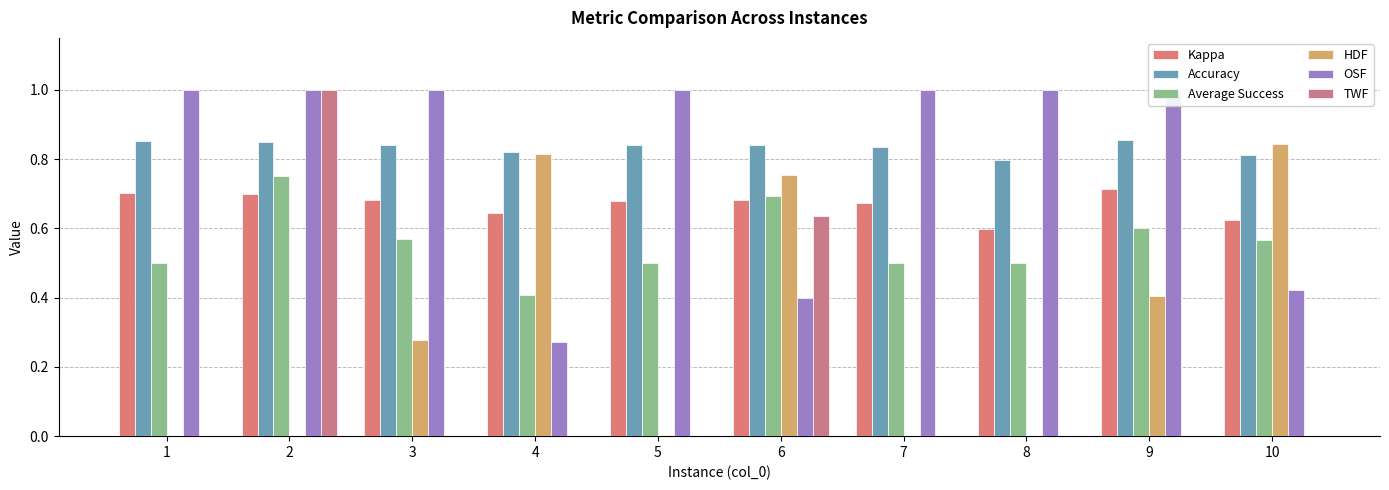

Reading right to left, transcribe all the data shown in this chart.

Kappa: 10=0.6	9=0.7	8=0.6	7=0.7	6=0.7	5=0.7	4=0.6	3=0.7	2=0.7	1=0.7
Accuracy: 10=0.8	9=0.9	8=0.8	7=0.8	6=0.8	5=0.8	4=0.8	3=0.8	2=0.8	1=0.9
Average Success: 10=0.6	9=0.6	8=0.5	7=0.5	6=0.7	5=0.5	4=0.4	3=0.6	2=0.8	1=0.5
HDF: 10=0.8	9=0.4	8=0.0	7=0.0	6=0.8	5=0.0	4=0.8	3=0.3	2=0.0	1=0.0
OSF: 10=0.4	9=1.0	8=1.0	7=1.0	6=0.4	5=1.0	4=0.3	3=1.0	2=1.0	1=1.0
TWF: 10=0.0	9=0.0	8=0.0	7=0.0	6=0.6	5=0.0	4=0.0	3=0.0	2=1.0	1=0.0